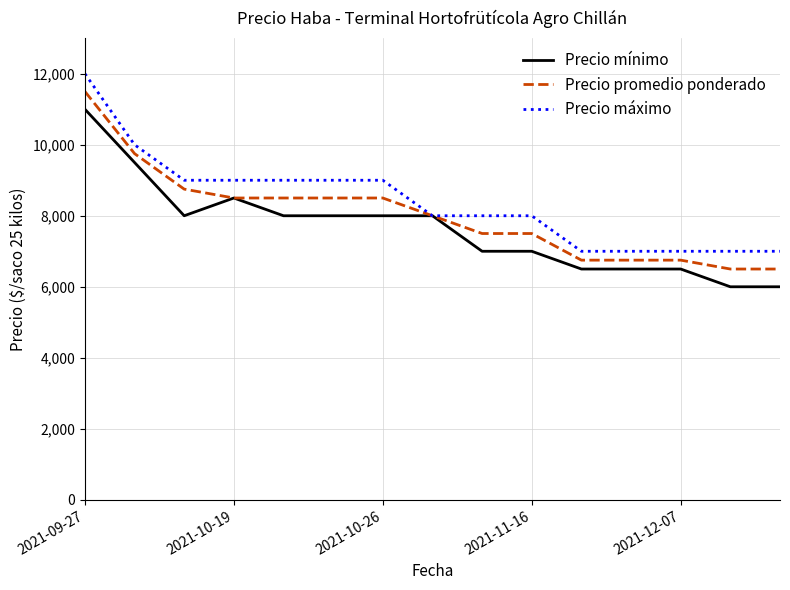

What is the minimum value for Precio mínimo?

6000